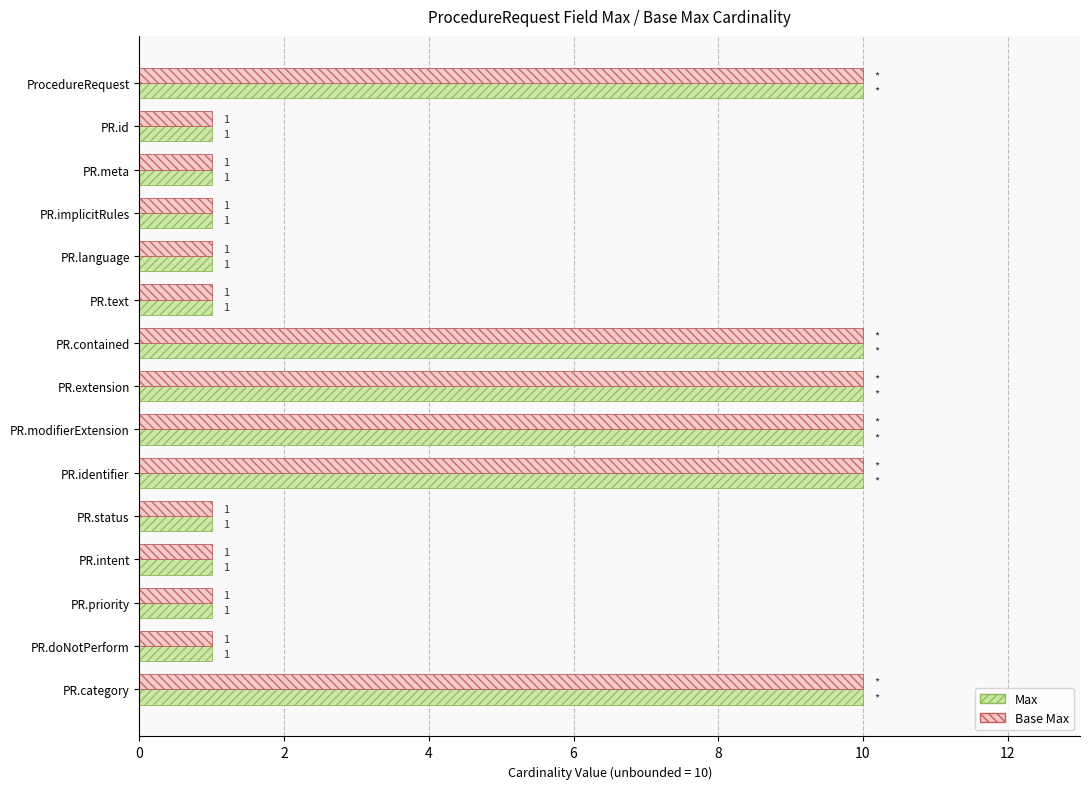

What is the average value of the Base Max series?

5